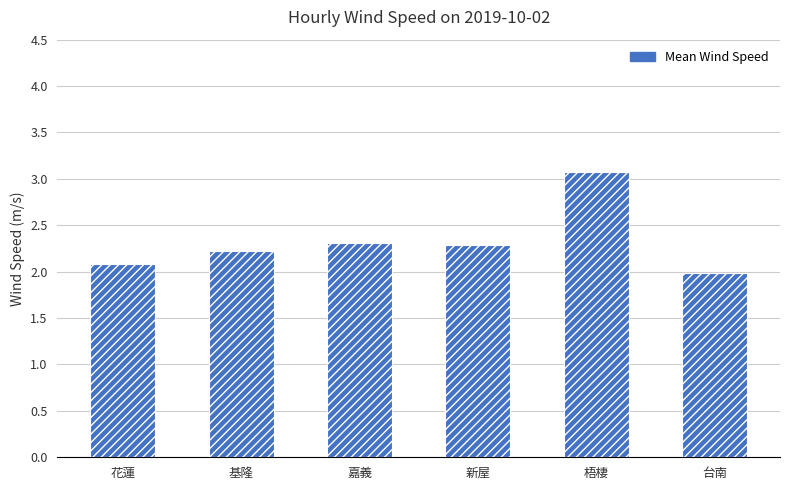

Is it true that the value at 嘉義 is 0.7?

False